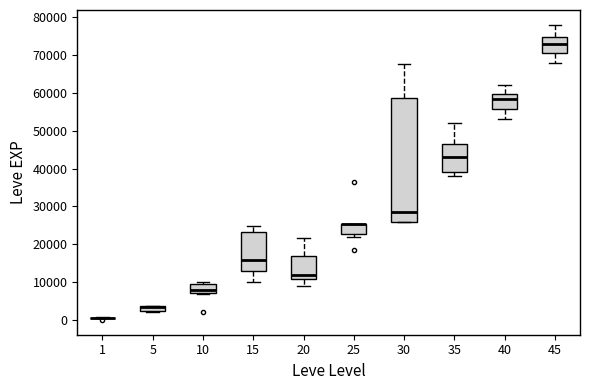

Comparing the boxes themselves (not the whiskers), which one is the tallest?

30